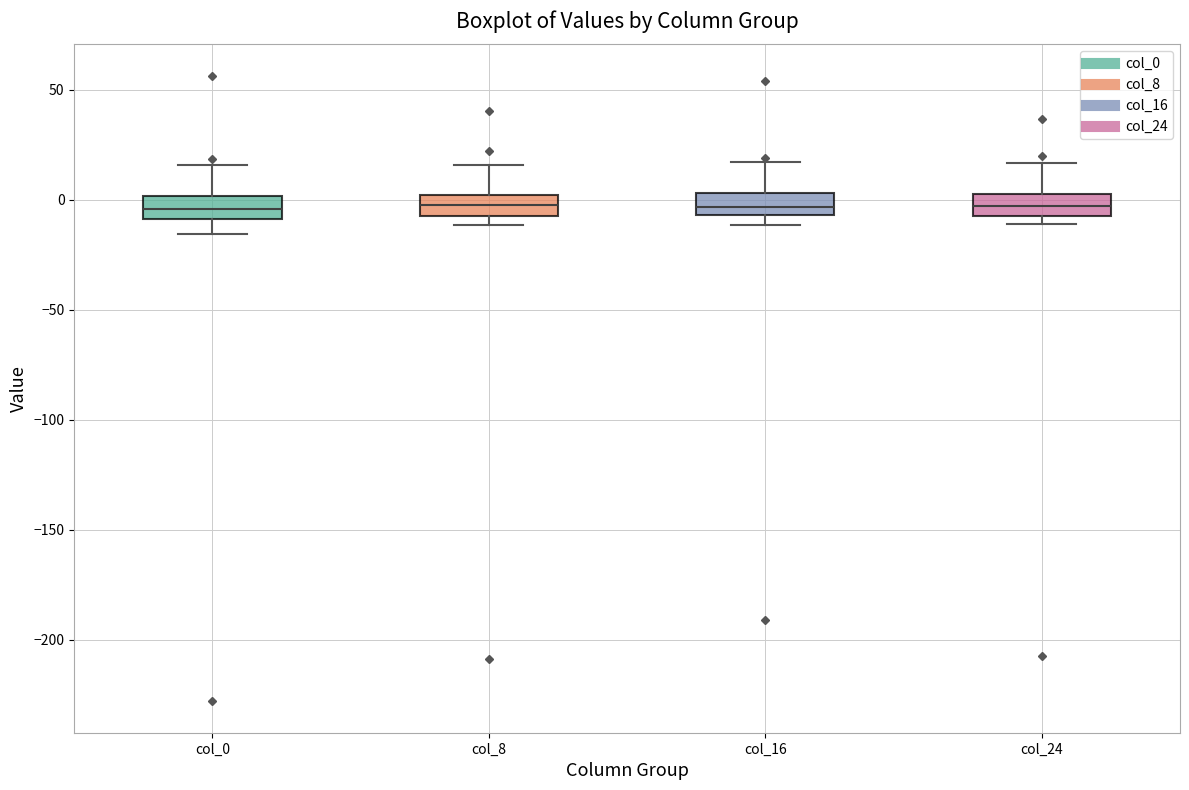

Reading left to right, read every box against the y-axis: the position of its median line, the range the box covers, and the ends of its whiskers. The values are not printed on the chart, so give them approximately, as read against the axis.

col_0: median -5, box -10 to 0, whiskers -15 to 15
col_8: median -5 (inside the box), box -5 to 0, whiskers -10 to 15
col_16: median -5 (inside the box), box -5 to 5, whiskers -10 to 15
col_24: median -5, box -10 to 5, whiskers -10 (just below the box's lower edge) to 15